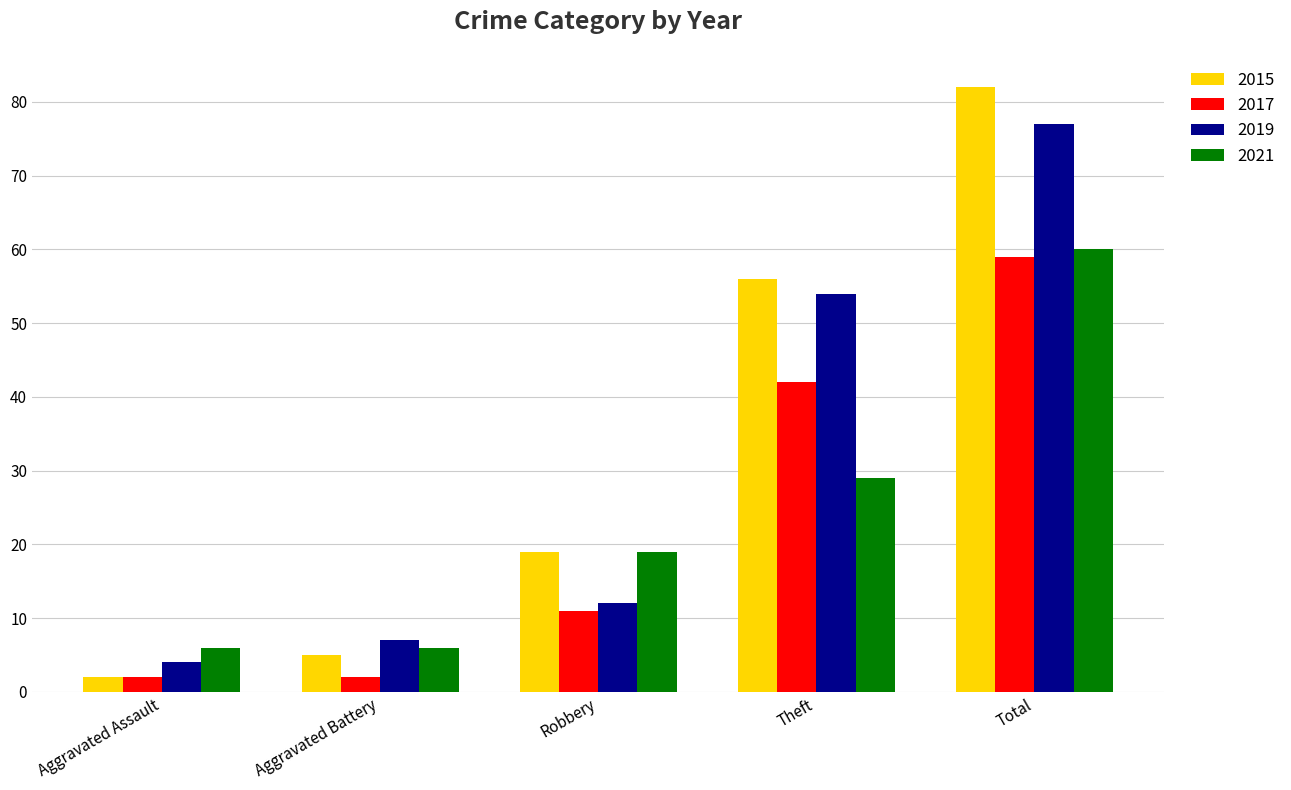

How many bars are there in each group?

4